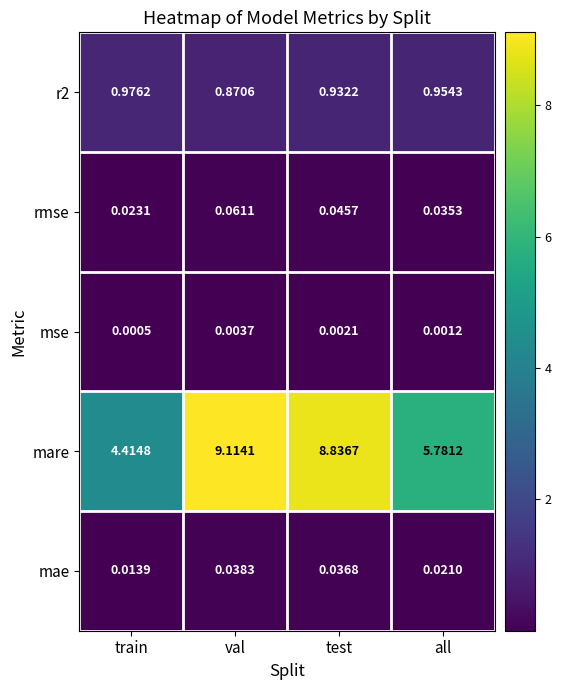

Is the value of r2 at all greater than the value of mae at train?

Yes